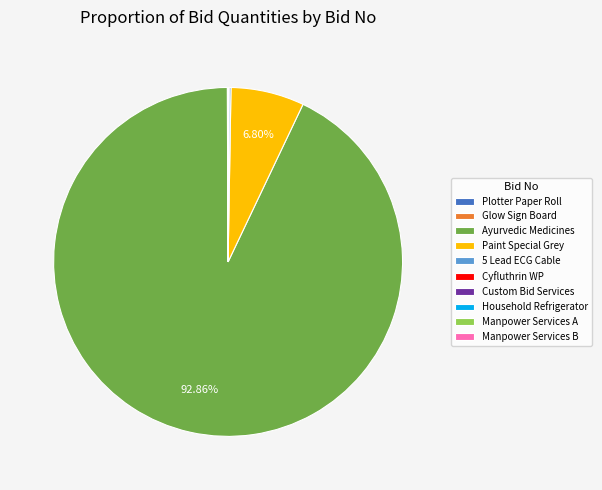

Is there any slice that represents more than half of the pie?

Yes